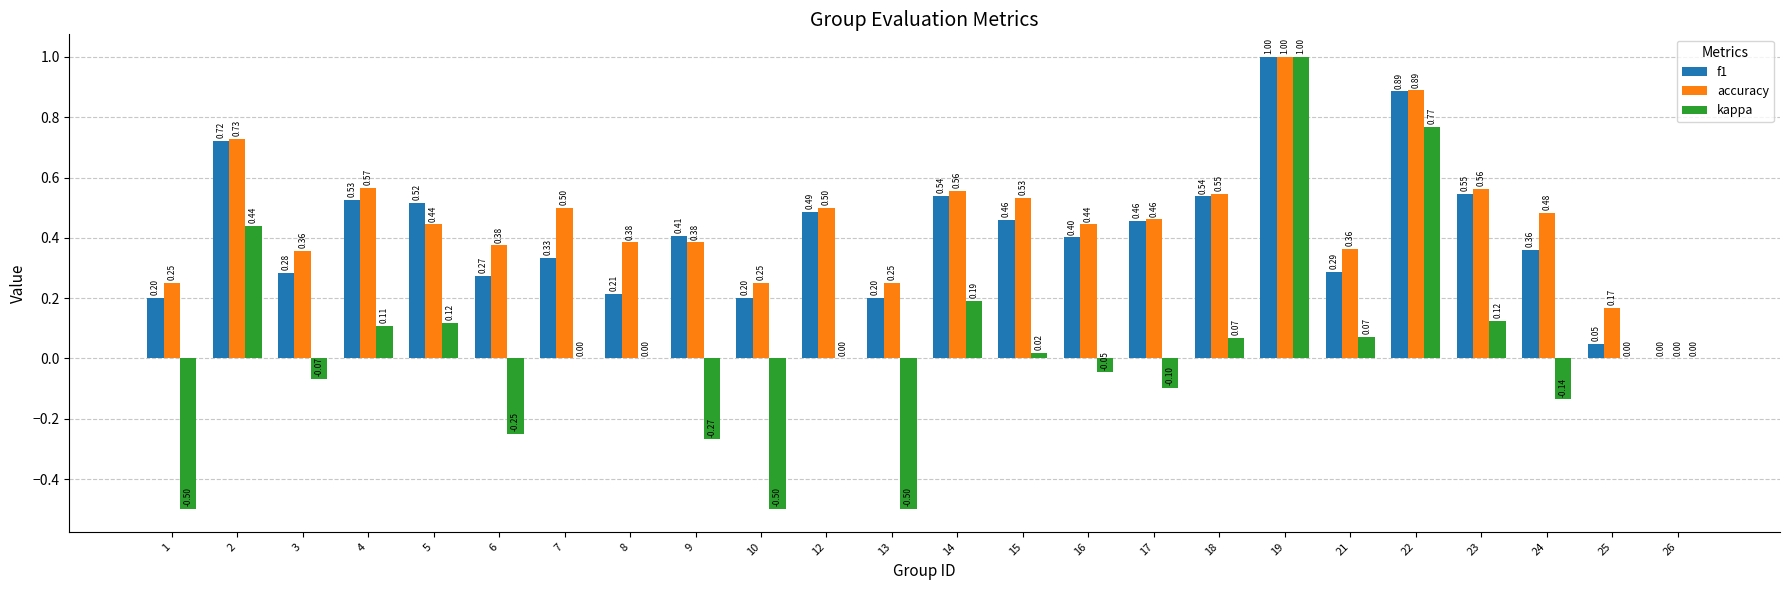

Which series changed the most between 14 and 25?

f1